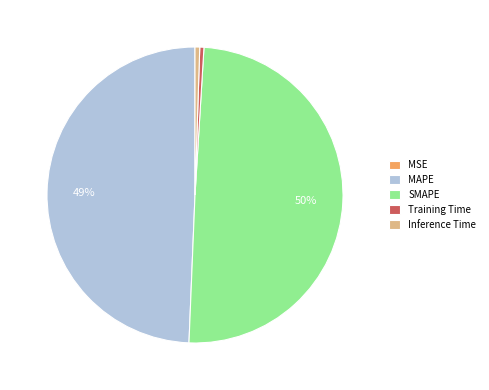

What percentage is the SMAPE slice, to the nearest percent?

50%